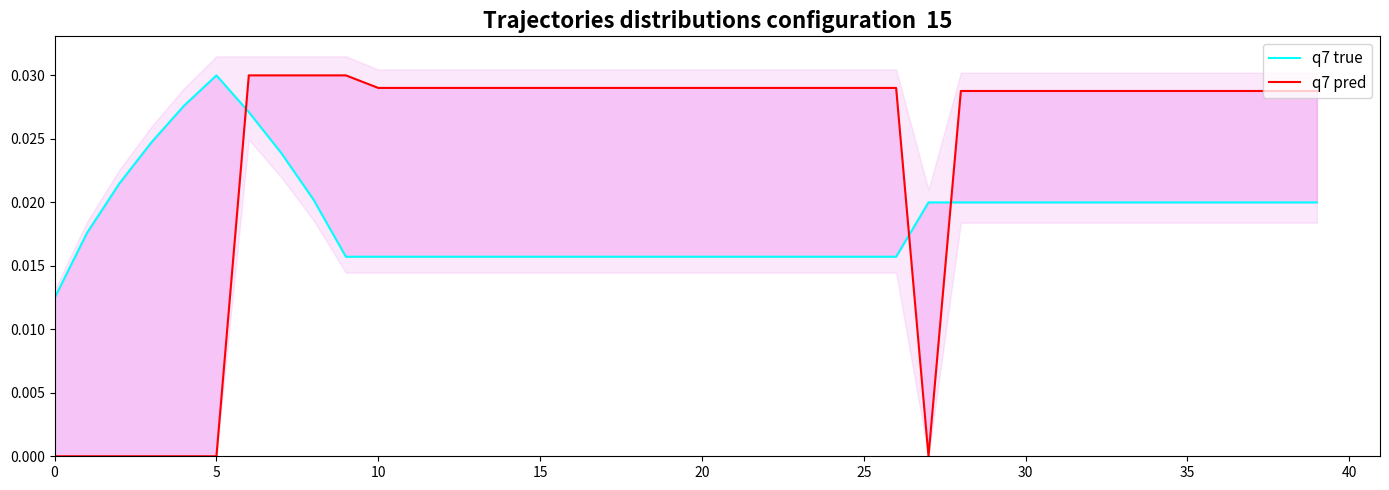

How many series are shown in this chart?

2